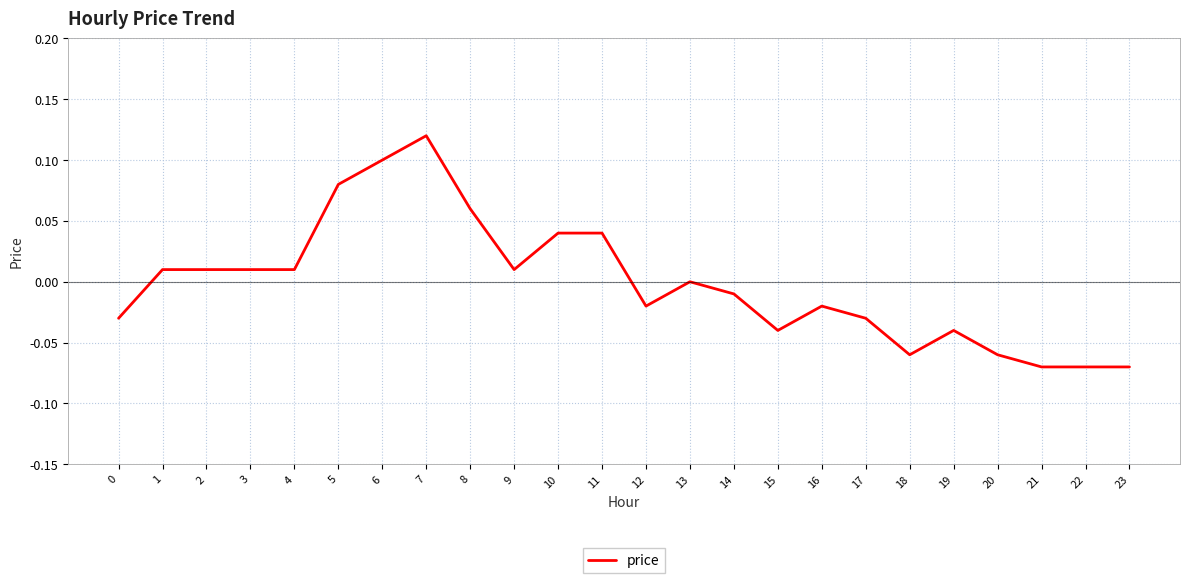

True or false: the data shows 0.1 at 6.

True